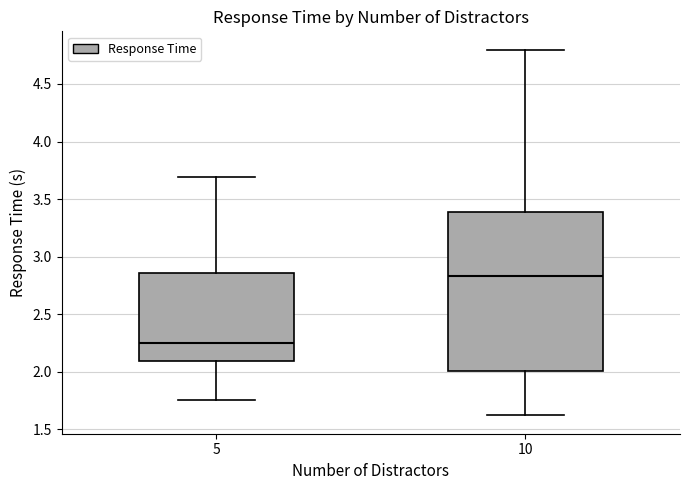

Which box's median line is the lowest?

5